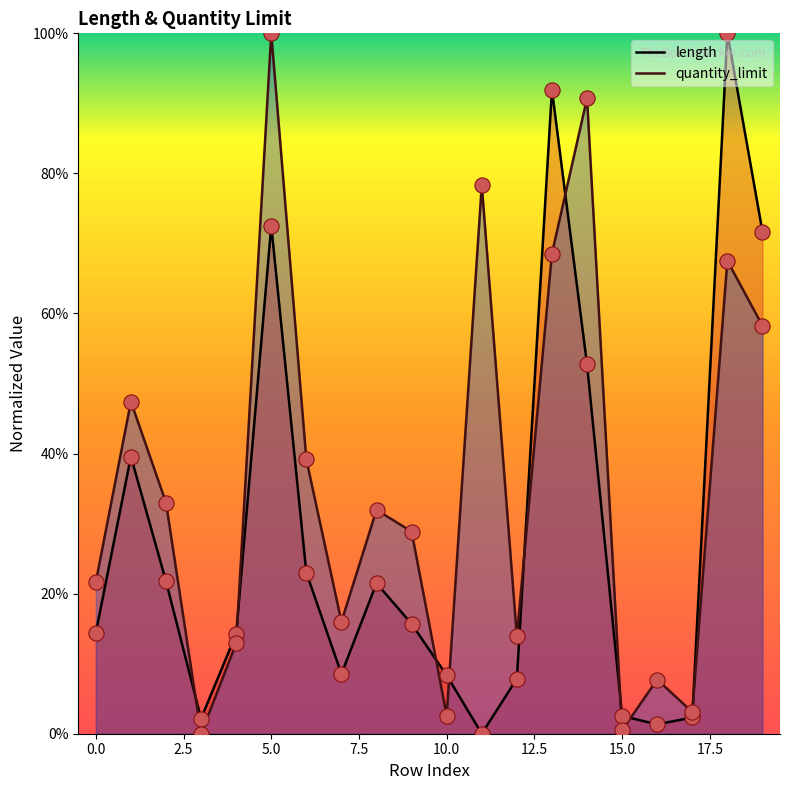

What are all the series names shown in the legend?

length, quantity_limit